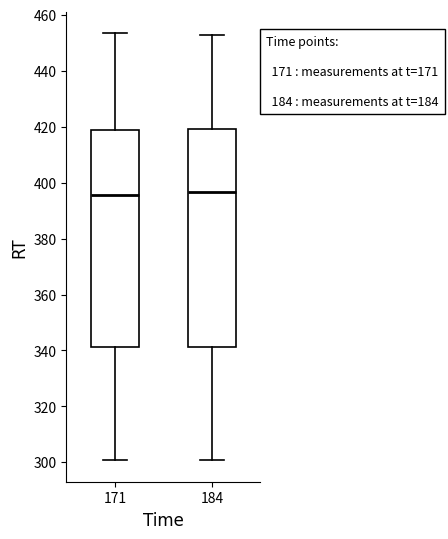

Reading left to right, transcribe this box plot: for each box, give where its median line is, the range the box spans, and where its two whiskers end, as read against the y-axis. The values are not printed on the chart, so give them approximately, as read against the axis.

171: median 396, box 342 to 418, whiskers 300 to 454
184: median 396, box 342 to 420, whiskers 300 to 452